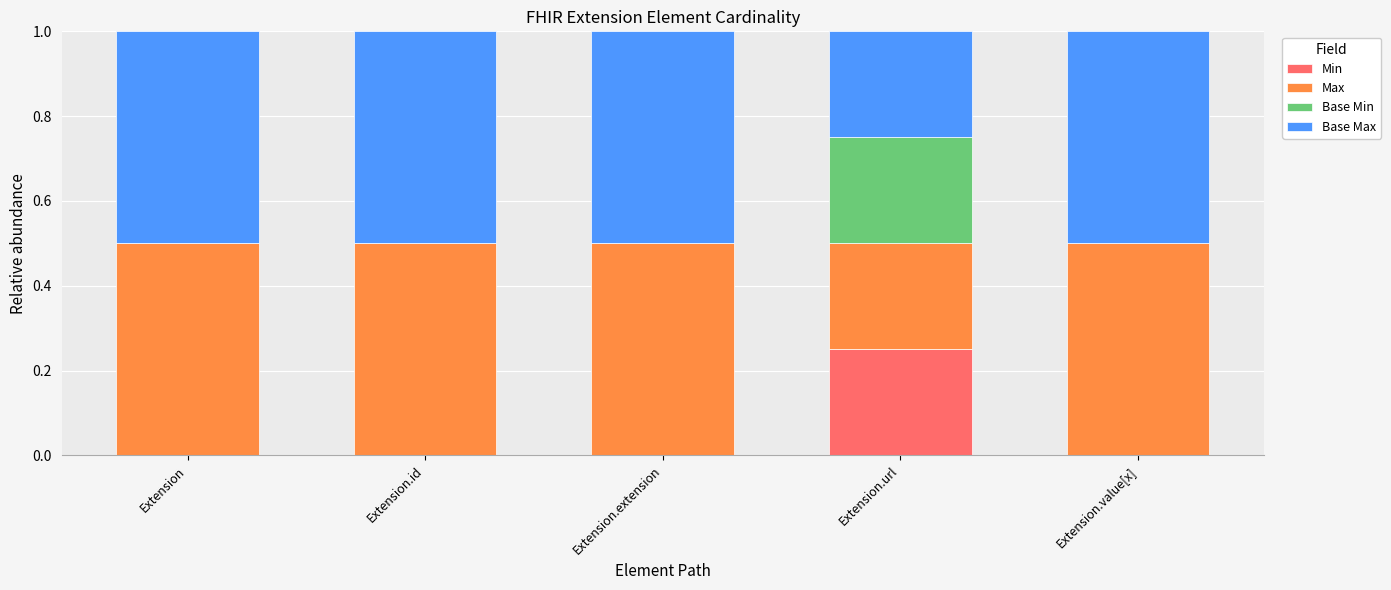

What are all the series names shown in the legend?

Min, Max, Base Min, Base Max